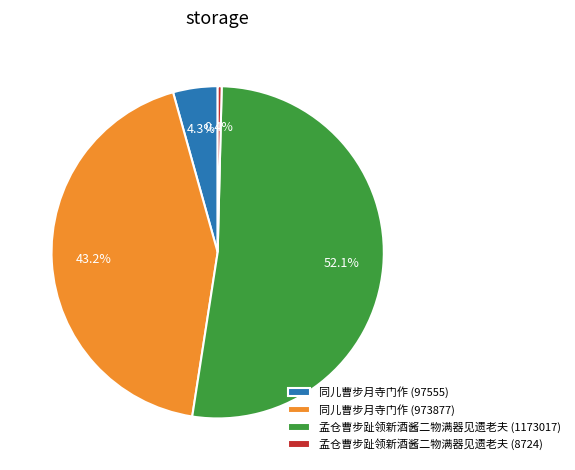

Which has a higher value, 同儿曹步月寺门作 (97555) or 孟仓曹步趾领新酒酱二物满器见遗老夫 (8724)?

同儿曹步月寺门作 (97555)